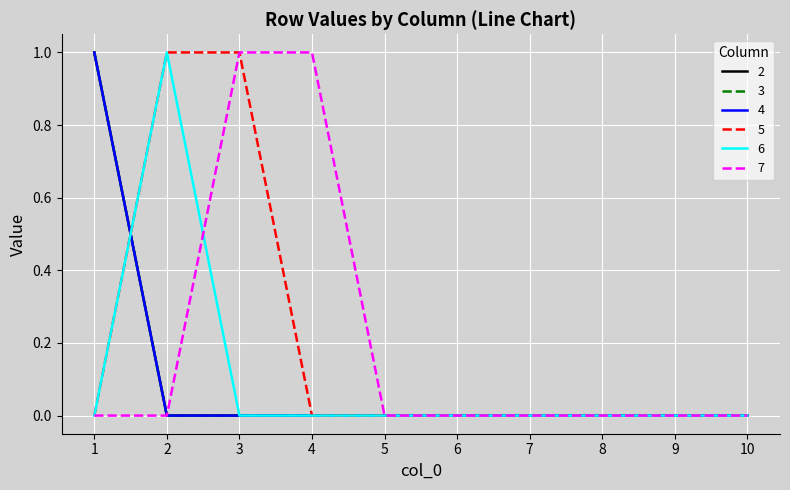

Does the chart have visible grid lines?

Yes